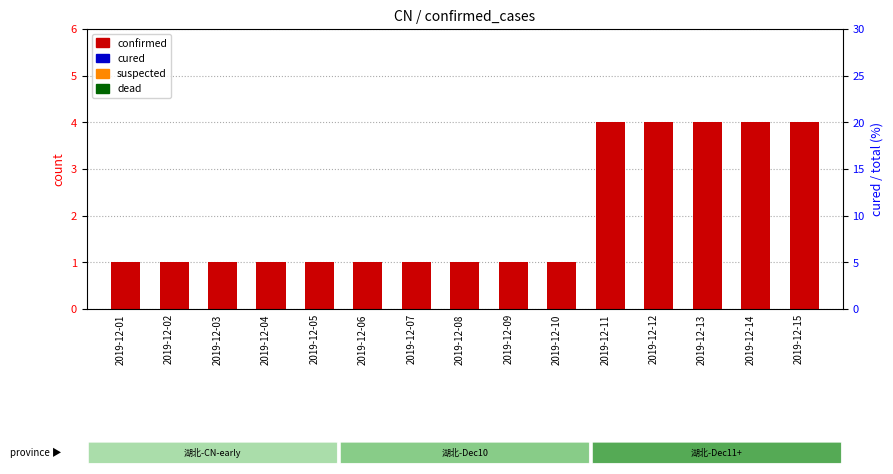

At 2019-12-13, list the series in order from largest to smallest.

confirmed, cured, suspected, dead